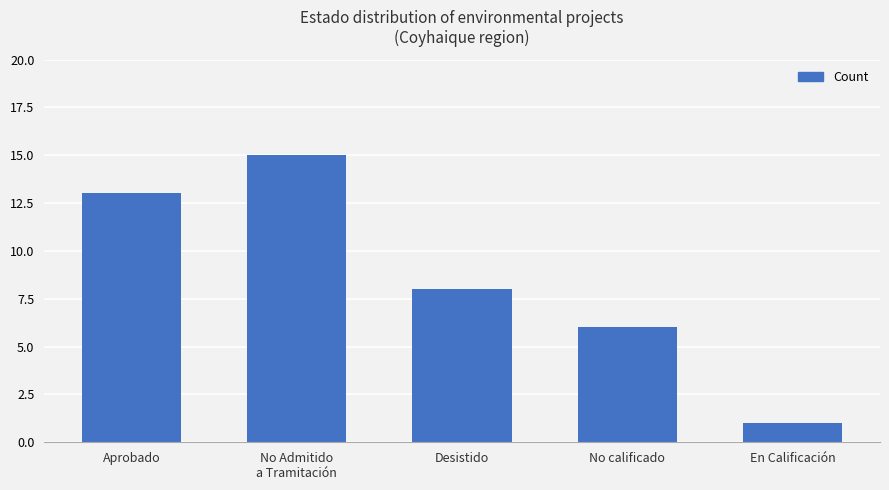

Reading left to right, list all the values displayed in this chart.

13	15	8	6	1